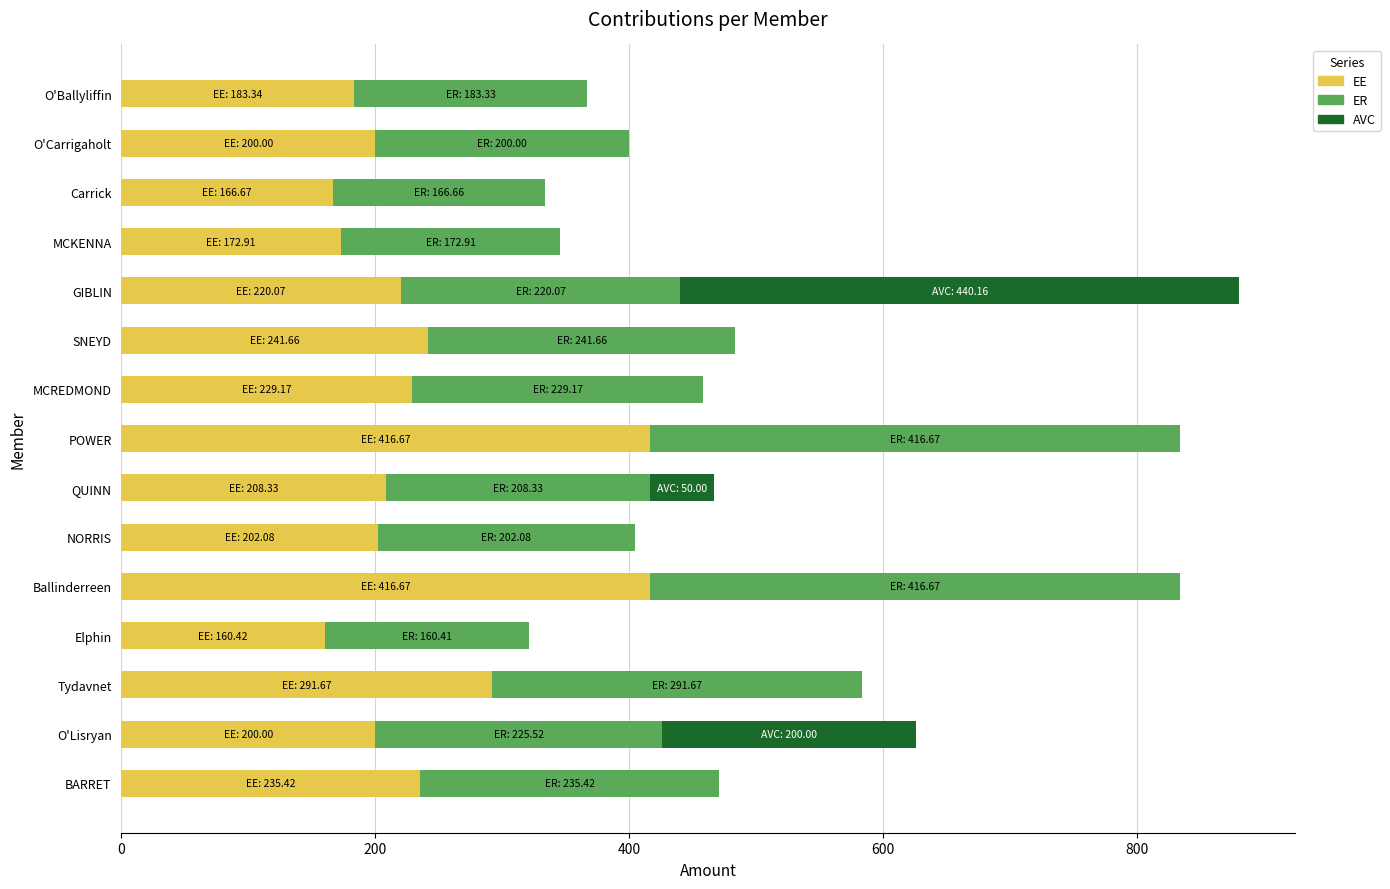

What is the total value across all series at QUINN?

466.7